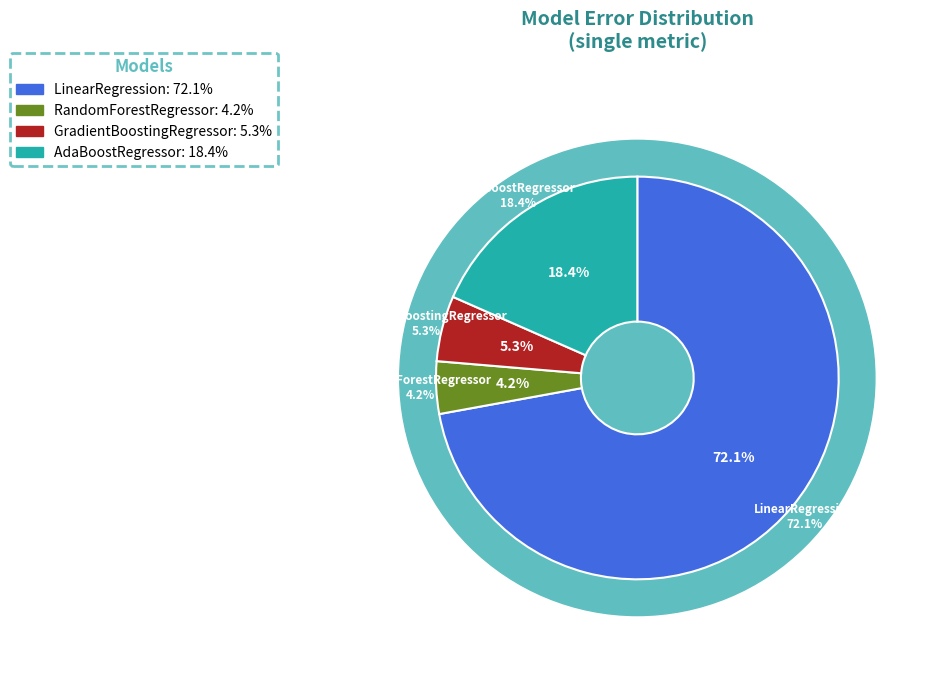

True or false: LinearRegression accounts for 72% of the total.

True